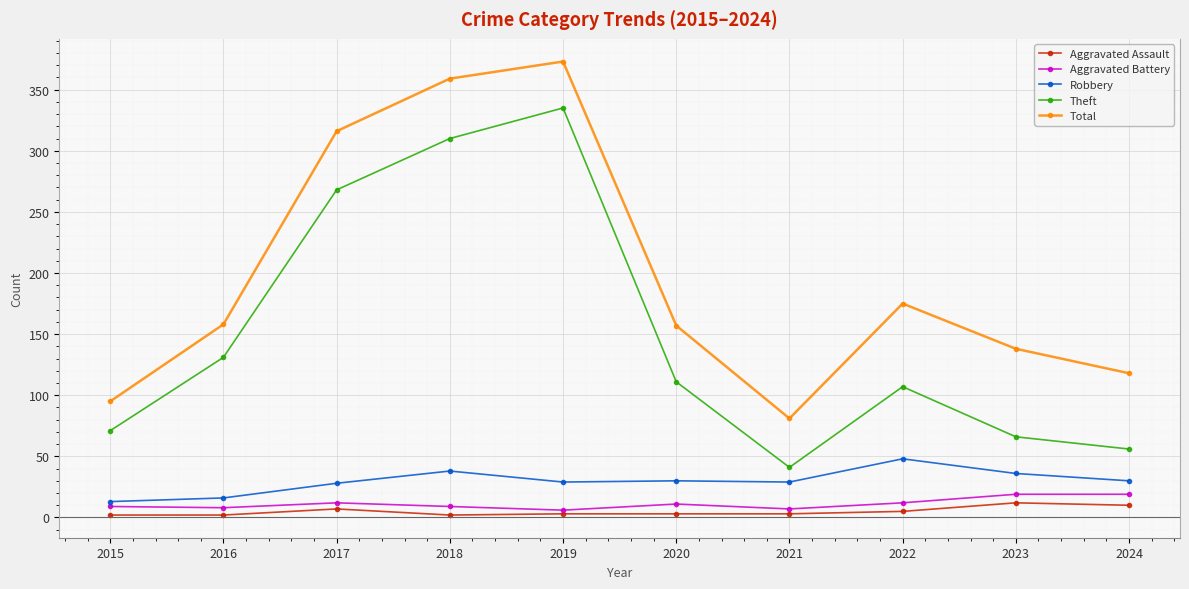

Which series has the largest total across all categories?

Total